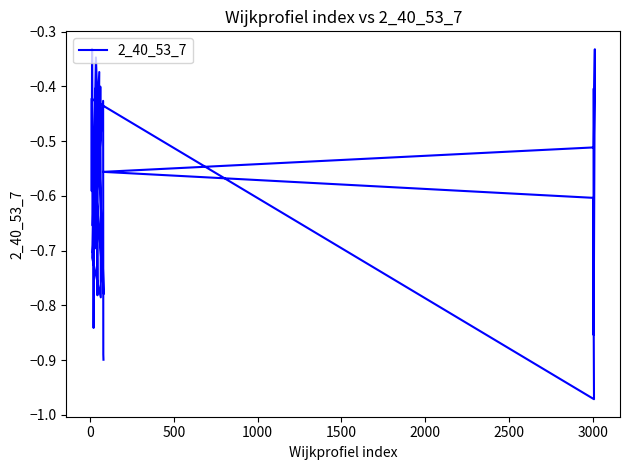

Between 39 and 33, which is larger?

33